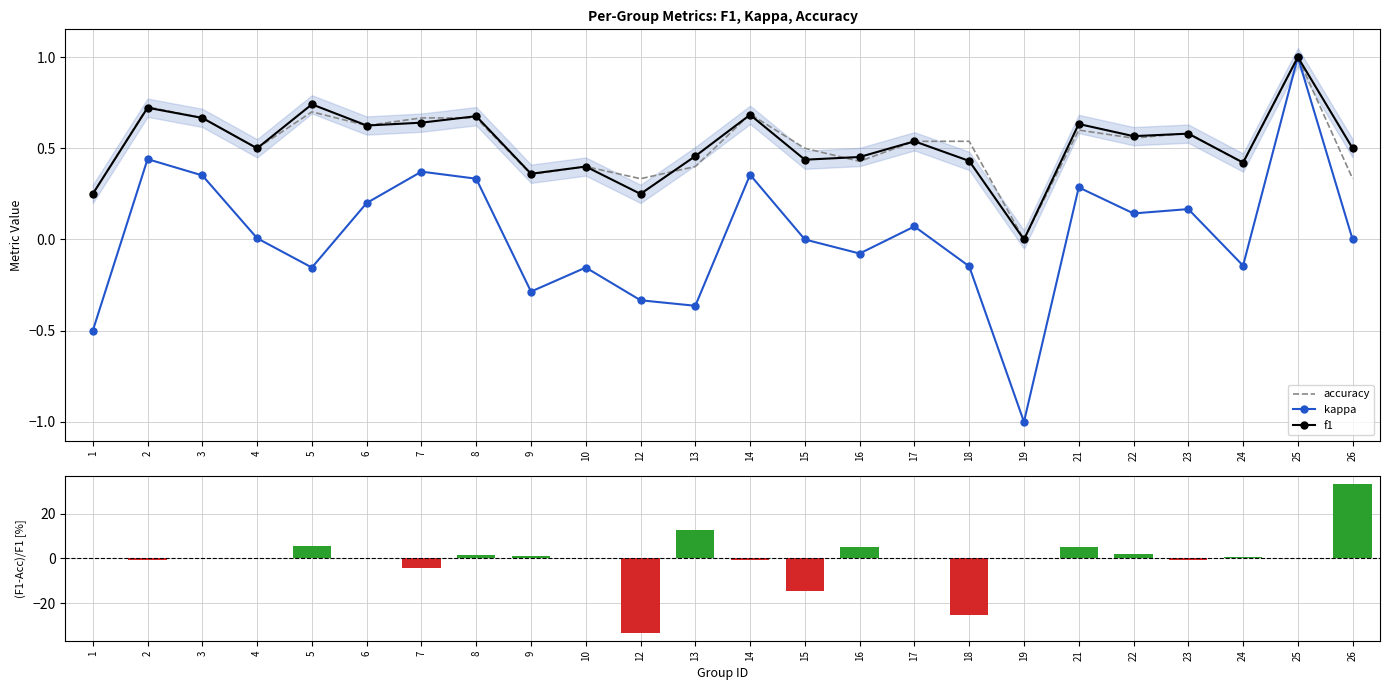

Reading left to right, extract all data points from this chart.

accuracy: 1=0.2	2=0.7	3=0.7	4=0.5	5=0.7	6=0.6	7=0.7	8=0.7	9=0.4	10=0.4	12=0.3	13=0.4	14=0.7	15=0.5	16=0.4	17=0.5	18=0.5	19=0.0	21=0.6	22=0.6	23=0.6	24=0.4	25=1.0	26=0.3
kappa: 1=-0.5	2=0.4	3=0.4	4=0.0	5=-0.2	6=0.2	7=0.4	8=0.3	9=-0.3	10=-0.2	12=-0.3	13=-0.4	14=0.4	15=0.0	16=-0.1	17=0.1	18=-0.1	19=-1.0	21=0.3	22=0.1	23=0.2	24=-0.1	25=1.0	26=0.0
f1: 1=0.2	2=0.7	3=0.7	4=0.5	5=0.7	6=0.6	7=0.6	8=0.7	9=0.4	10=0.4	12=0.2	13=0.5	14=0.7	15=0.4	16=0.5	17=0.5	18=0.4	19=0.0	21=0.6	22=0.6	23=0.6	24=0.4	25=1.0	26=0.5
(F1-Acc)/F1 [%]: 1=0.0	2=-0.6	3=0.0	4=0.0	5=5.6	6=0.0	7=-4.1	8=1.4	9=0.9	10=0.0	12=-33.3	13=12.5	14=-0.6	15=-14.3	16=5.3	17=0.0	18=-25.0	19=0.0	21=5.3	22=2.0	23=-0.5	24=0.6	25=0.0	26=33.3